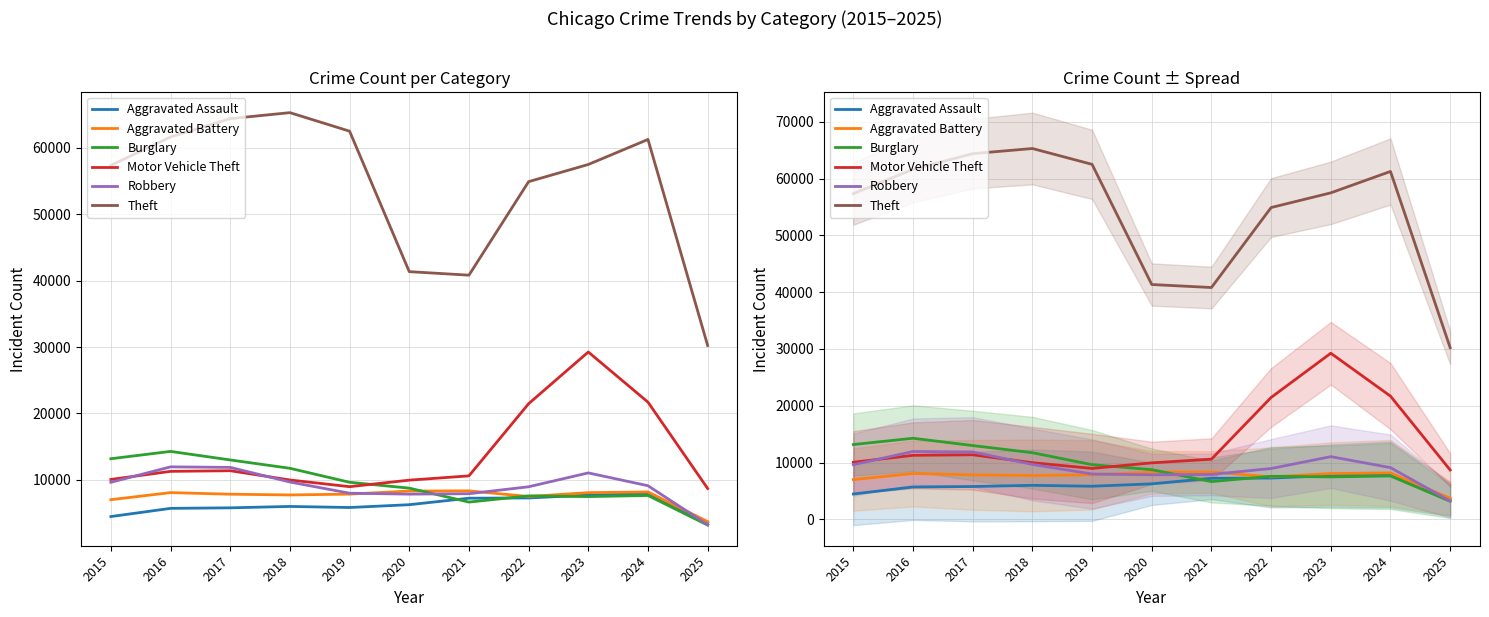

Is the value of Motor Vehicle Theft at 2025 greater than the value of Theft at 2016?

No